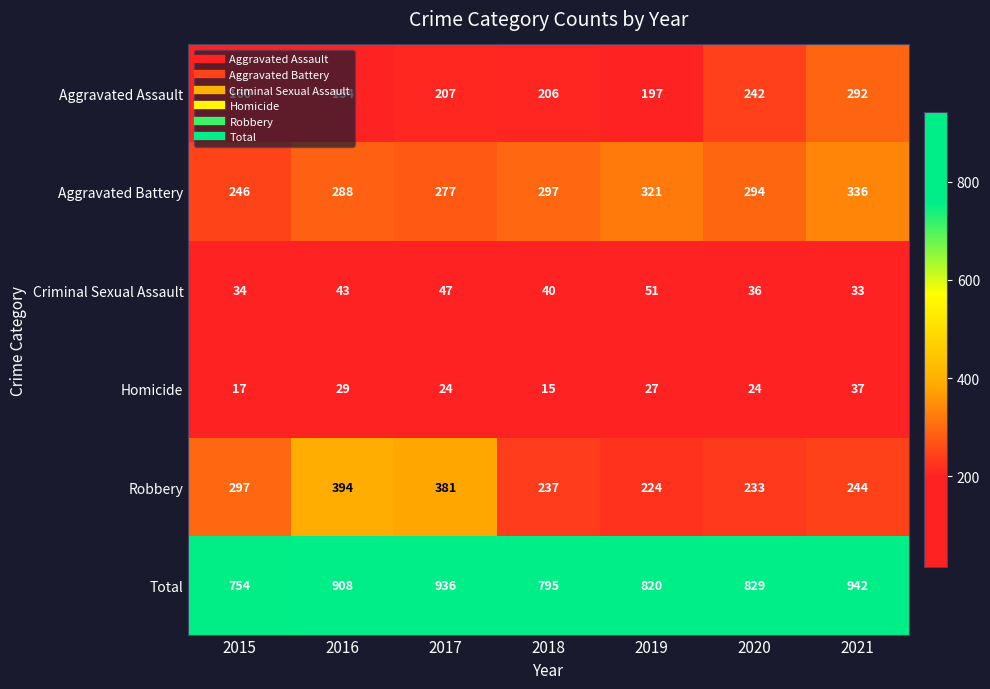

At which category is the sum across all series the highest?

2021